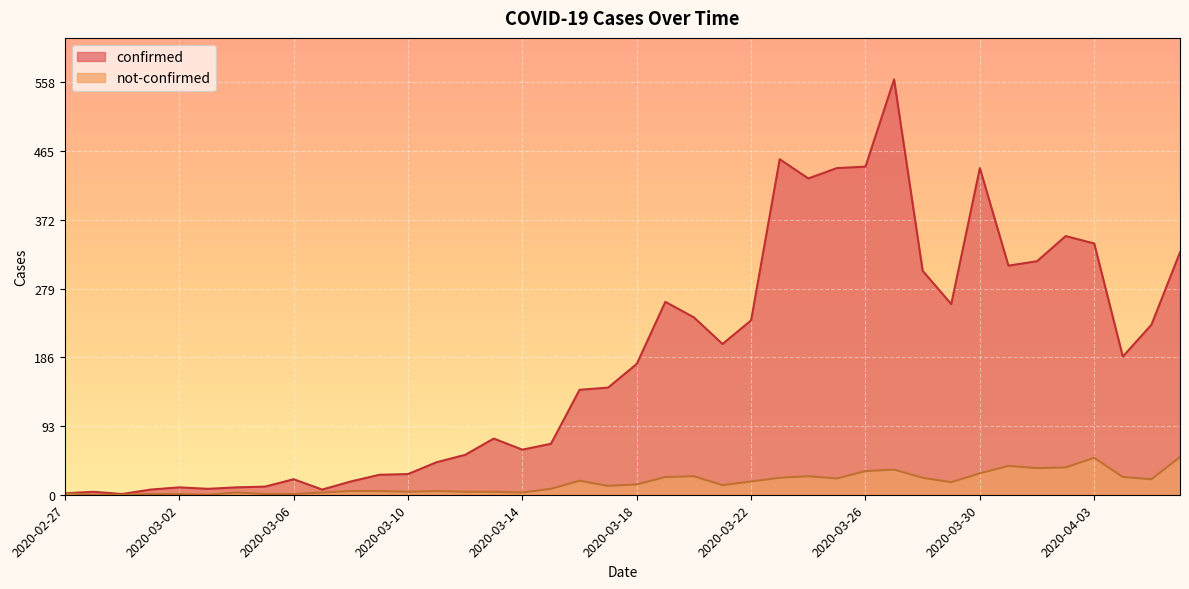

Which label corresponds to the largest value in the chart?

2020-03-27